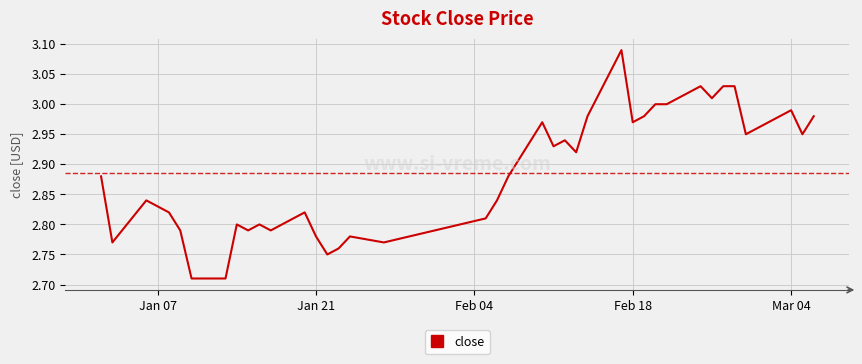

Reading left to right, transcribe all the data shown in this chart.

2.9	2.8	2.8	2.8	2.8	2.8	2.7	2.7	2.8	2.8	2.8	2.8	2.8	2.8	2.8	2.8	2.8	2.8	2.8	2.8	2.9	3.0	2.9	2.9	2.9	3.0	3.1	3.0	3.0	3.0	3.0	3.0	3.0	3.0	3.0	3.0	3.0	3.0	3.0	3.0